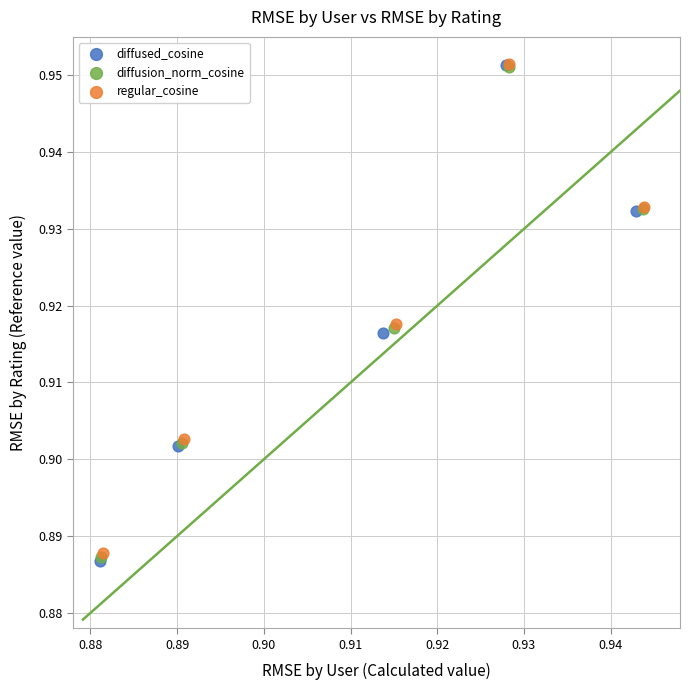

Which series has the largest Y range (max minus min)?

diffused_cosine